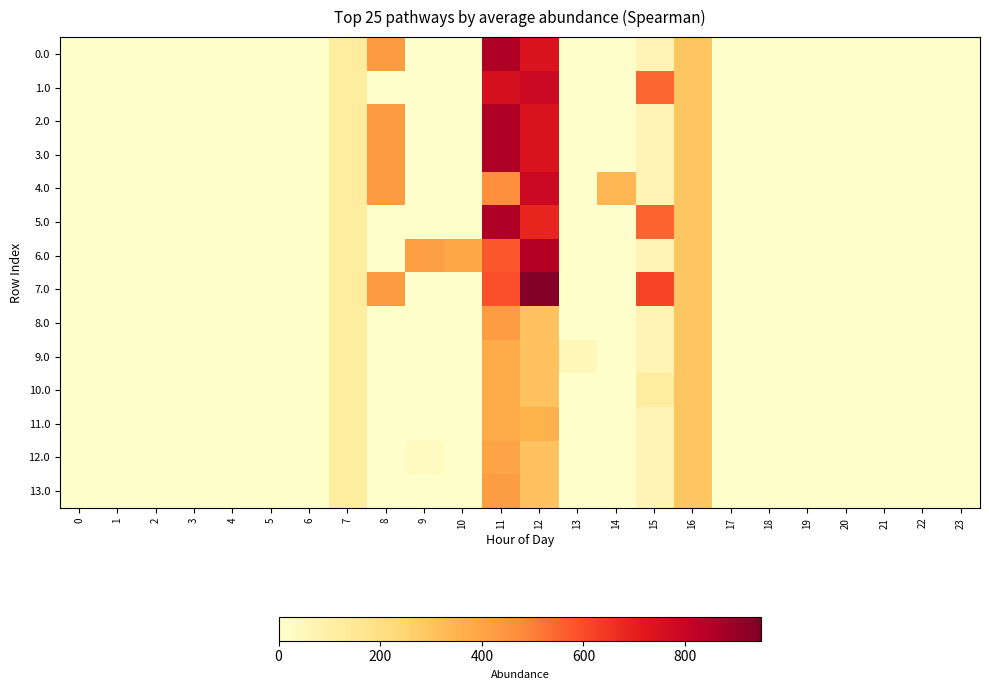

Reading left to right, what are all the values shown in this chart?

0.0: 0=0.0	1=0.0	2=0.0	3=0.0	4=0.0	5=0.0	6=0.0	7=120.6	8=430.3	9=0.0	10=0.0	11=853.7	12=735.4	13=0.0	14=0.0	15=67.3	16=294.5	17=0.0	18=0.0	19=0.0	20=0.0	21=0.0	22=0.0	23=0.0
1.0: 0=0.0	1=0.0	2=0.0	3=0.0	4=0.0	5=0.0	6=0.0	7=120.6	8=0.0	9=0.0	10=0.0	11=754.5	12=783.9	13=0.0	14=0.0	15=548.3	16=294.5	17=0.0	18=0.0	19=0.0	20=0.0	21=0.0	22=0.0	23=0.0
2.0: 0=0.0	1=0.0	2=0.0	3=0.0	4=0.0	5=0.0	6=0.0	7=120.6	8=430.3	9=0.0	10=0.0	11=853.7	12=735.4	13=0.0	14=0.0	15=67.3	16=294.5	17=0.0	18=0.0	19=0.0	20=0.0	21=0.0	22=0.0	23=0.0
3.0: 0=0.0	1=0.0	2=0.0	3=0.0	4=0.0	5=0.0	6=0.0	7=120.6	8=430.3	9=0.0	10=0.0	11=853.7	12=735.4	13=0.0	14=0.0	15=67.3	16=294.5	17=0.0	18=0.0	19=0.0	20=0.0	21=0.0	22=0.0	23=0.0
4.0: 0=0.0	1=0.0	2=0.0	3=0.0	4=0.0	5=0.0	6=0.0	7=120.6	8=430.3	9=0.0	10=0.0	11=464.4	12=783.9	13=0.0	14=340.8	15=67.3	16=294.5	17=0.0	18=0.0	19=0.0	20=0.0	21=0.0	22=0.0	23=0.0
5.0: 0=0.0	1=0.0	2=0.0	3=0.0	4=0.0	5=0.0	6=0.0	7=120.6	8=0.0	9=0.0	10=0.0	11=854.7	12=686.6	13=0.0	14=0.0	15=549.3	16=294.5	17=0.0	18=0.0	19=0.0	20=0.0	21=0.0	22=0.0	23=0.0
6.0: 0=0.0	1=0.0	2=0.0	3=0.0	4=0.0	5=0.0	6=0.0	7=120.6	8=0.0	9=417.7	10=387.8	11=572.4	12=844.9	13=0.0	14=0.0	15=67.3	16=294.5	17=0.0	18=0.0	19=0.0	20=0.0	21=0.0	22=0.0	23=0.0
7.0: 0=0.0	1=0.0	2=0.0	3=0.0	4=0.0	5=0.0	6=0.0	7=120.6	8=430.3	9=0.0	10=0.0	11=589.7	12=938.9	13=0.0	14=0.0	15=615.9	16=294.5	17=0.0	18=0.0	19=0.0	20=0.0	21=0.0	22=0.0	23=0.0
8.0: 0=0.0	1=0.0	2=0.0	3=0.0	4=0.0	5=0.0	6=0.0	7=120.1	8=0.0	9=0.0	10=0.0	11=425.6	12=302.9	13=0.0	14=0.0	15=67.3	16=294.5	17=0.0	18=0.0	19=0.0	20=0.0	21=0.0	22=0.0	23=0.0
9.0: 0=0.0	1=0.0	2=0.0	3=0.0	4=0.0	5=0.0	6=0.0	7=120.6	8=0.0	9=0.0	10=0.0	11=372.7	12=302.9	13=52.9	14=0.0	15=67.3	16=294.5	17=0.0	18=0.0	19=0.0	20=0.0	21=0.0	22=0.0	23=0.0
10.0: 0=0.0	1=0.0	2=0.0	3=0.0	4=0.0	5=0.0	6=0.0	7=120.6	8=0.0	9=0.0	10=0.0	11=372.7	12=302.9	13=0.0	14=0.0	15=120.2	16=294.5	17=0.0	18=0.0	19=0.0	20=0.0	21=0.0	22=0.0	23=0.0
11.0: 0=0.0	1=0.0	2=0.0	3=0.0	4=0.0	5=0.0	6=0.0	7=120.6	8=0.0	9=0.0	10=0.0	11=372.7	12=355.9	13=0.0	14=0.0	15=67.3	16=294.5	17=0.0	18=0.0	19=0.0	20=0.0	21=0.0	22=0.0	23=0.0
12.0: 0=0.0	1=0.0	2=0.0	3=0.0	4=0.0	5=0.0	6=0.0	7=120.6	8=0.0	9=30.7	10=0.0	11=394.2	12=302.9	13=0.0	14=0.0	15=67.3	16=294.5	17=0.0	18=0.0	19=0.0	20=0.0	21=0.0	22=0.0	23=0.0
13.0: 0=0.0	1=0.0	2=0.0	3=0.0	4=0.0	5=0.0	6=0.0	7=120.6	8=0.0	9=0.0	10=0.0	11=421.8	12=302.9	13=0.0	14=0.0	15=67.3	16=294.5	17=0.0	18=0.0	19=0.0	20=0.0	21=0.0	22=0.0	23=0.0